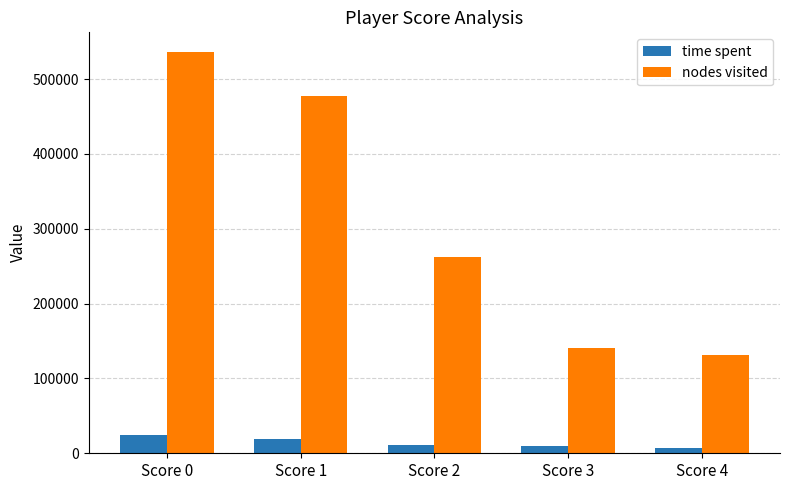

The value of nodes visited at Score 4 is 131446. True or false?

True